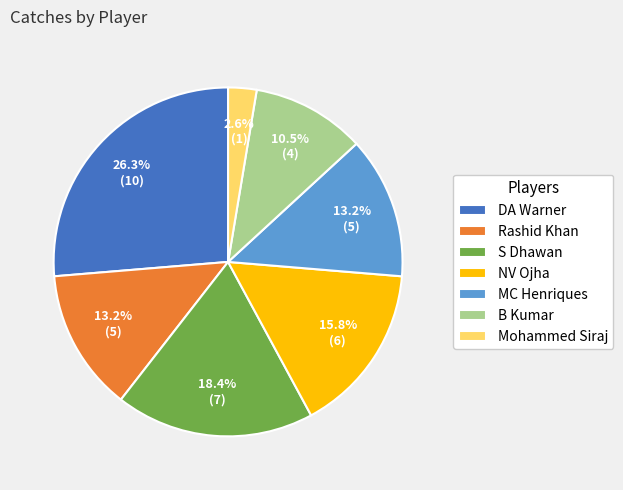

Which slice is the largest?

DA Warner